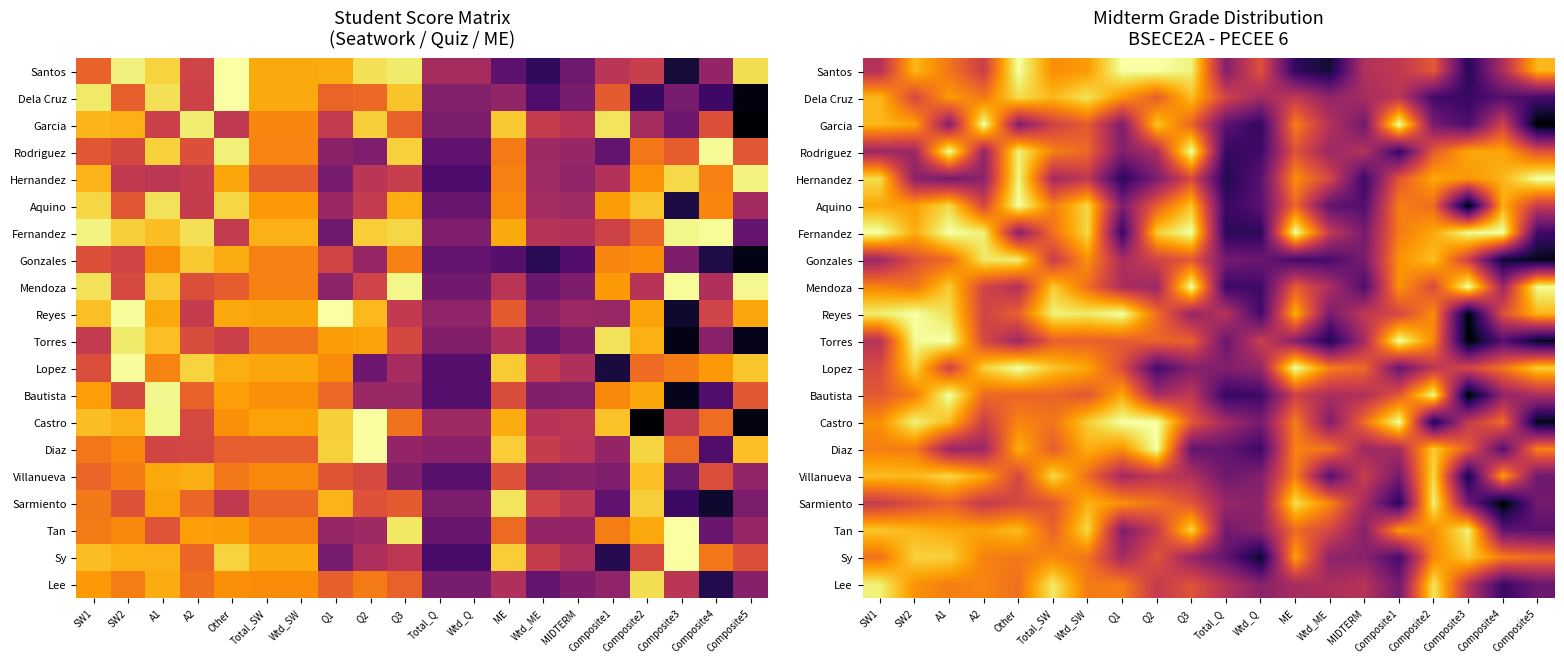

What is the maximum value shown in the chart?

10.0